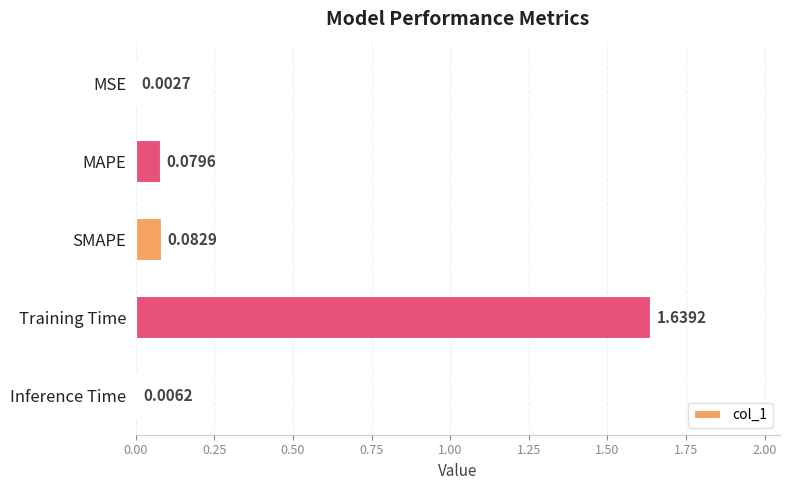

Where is the data nearest to the value 0?

MSE